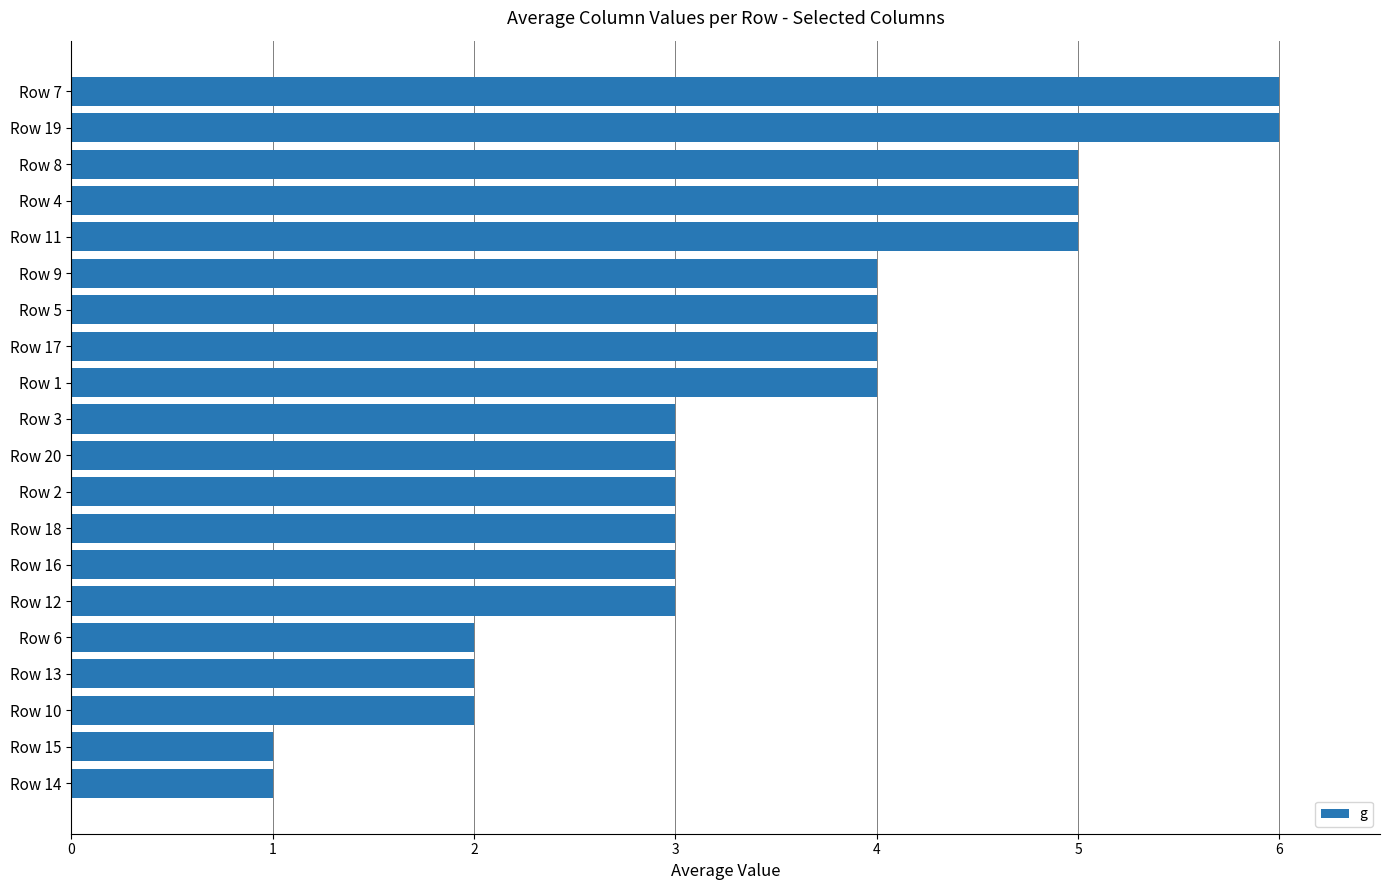

What is the average value?

3